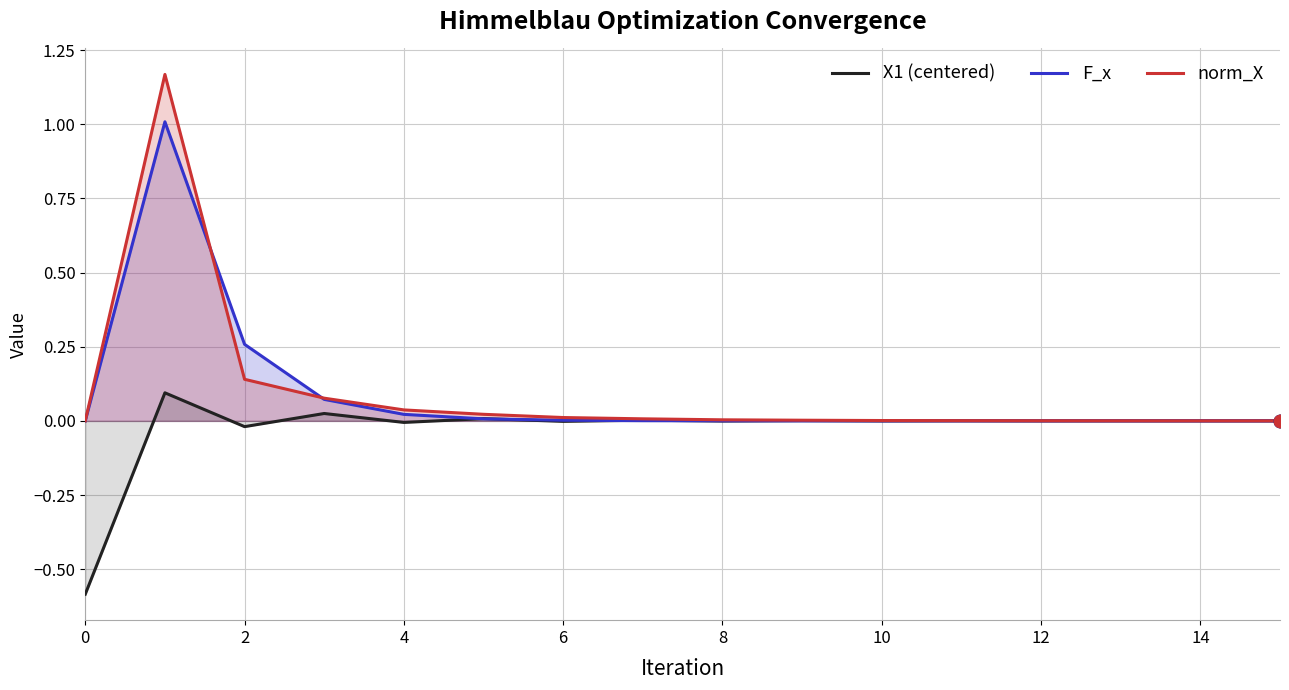

What is the highest value of the F_x series?

1.0